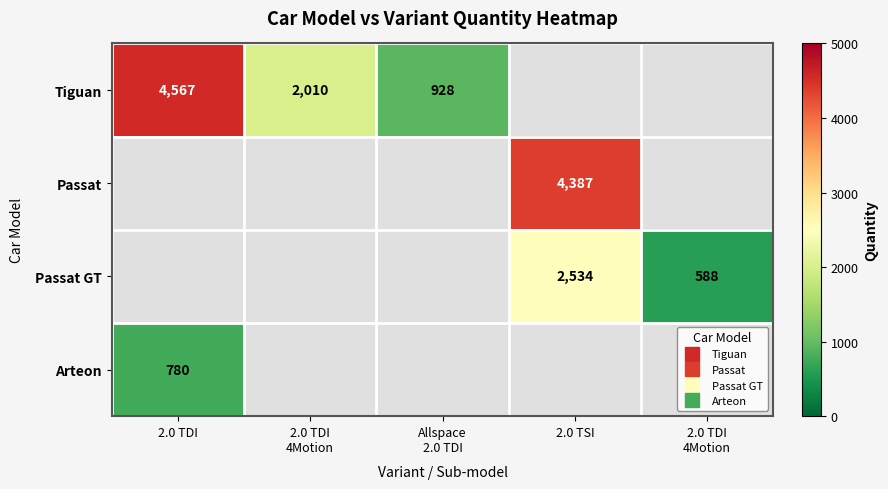

True or false: Passat GT has a value of 168.9 at 2.0 TDI 4Motion.

False